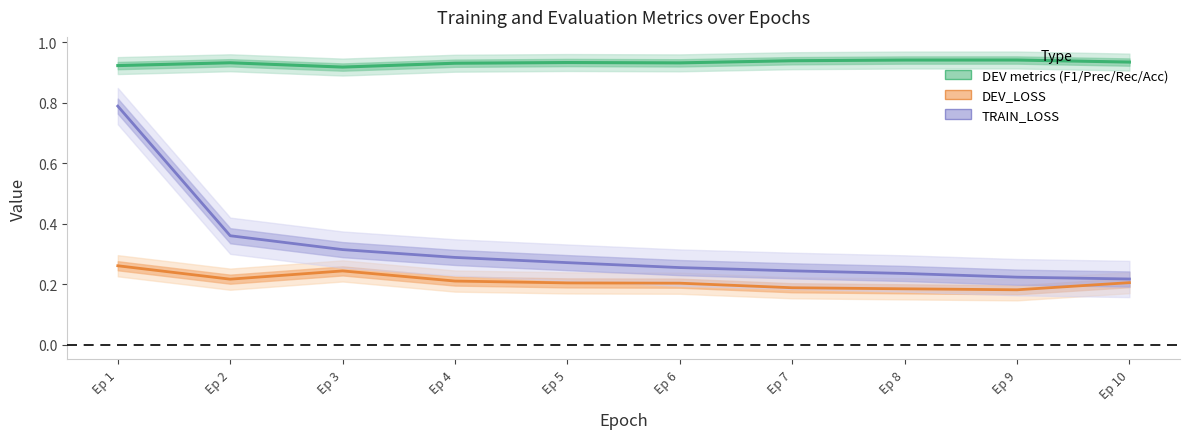

What is the sum of all values?

9.3